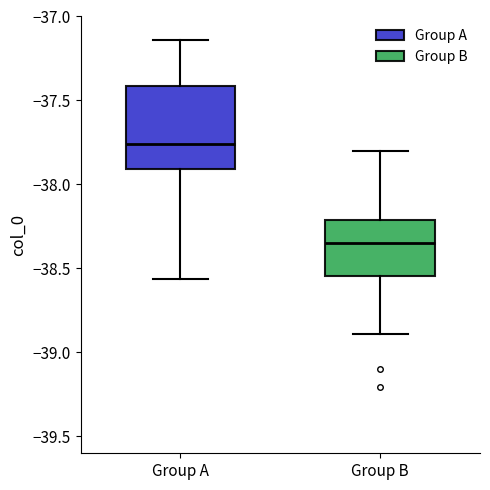

Reading left to right, read every box against the y-axis: the position of its median line, the range the box covers, and the ends of its whiskers. The values are not printed on the chart, so give them approximately, as read against the axis.

Group A: median -37.75, box -37.90 to -37.40, whiskers -38.55 to -37.15
Group B: median -38.35, box -38.55 to -38.20, whiskers -38.90 to -37.80